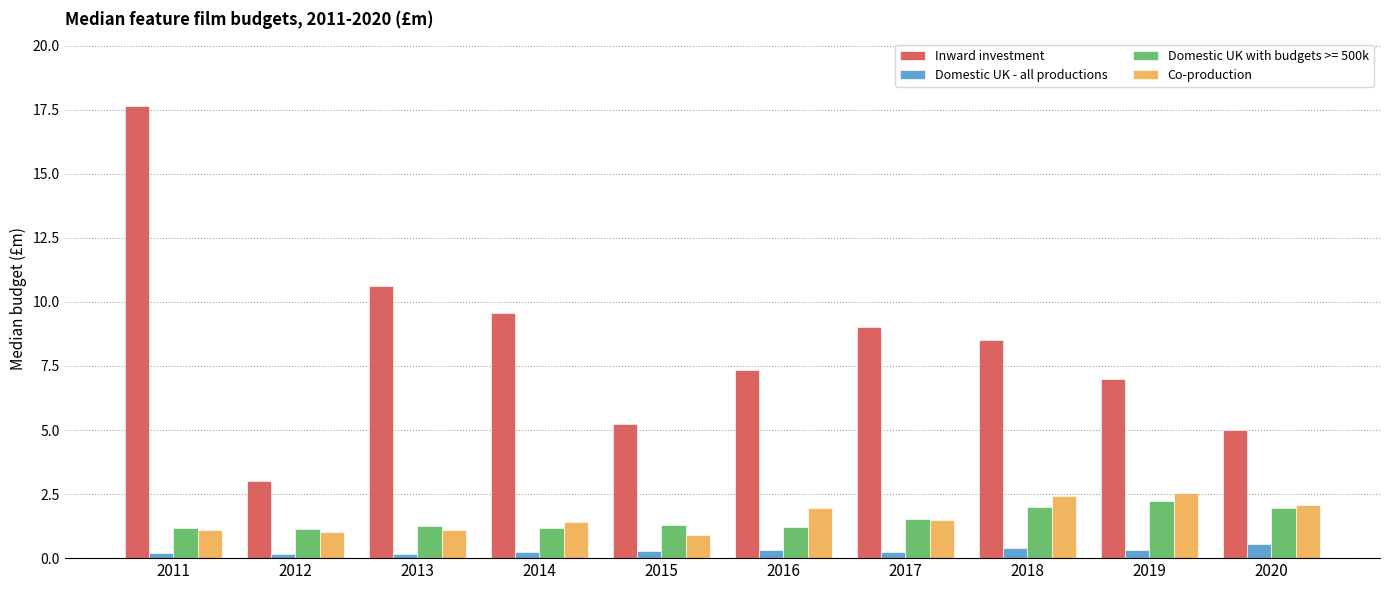

List the series in order of their peak value, lowest first.

Domestic UK - all productions, Domestic UK with budgets >= 500k, Co-production, Inward investment